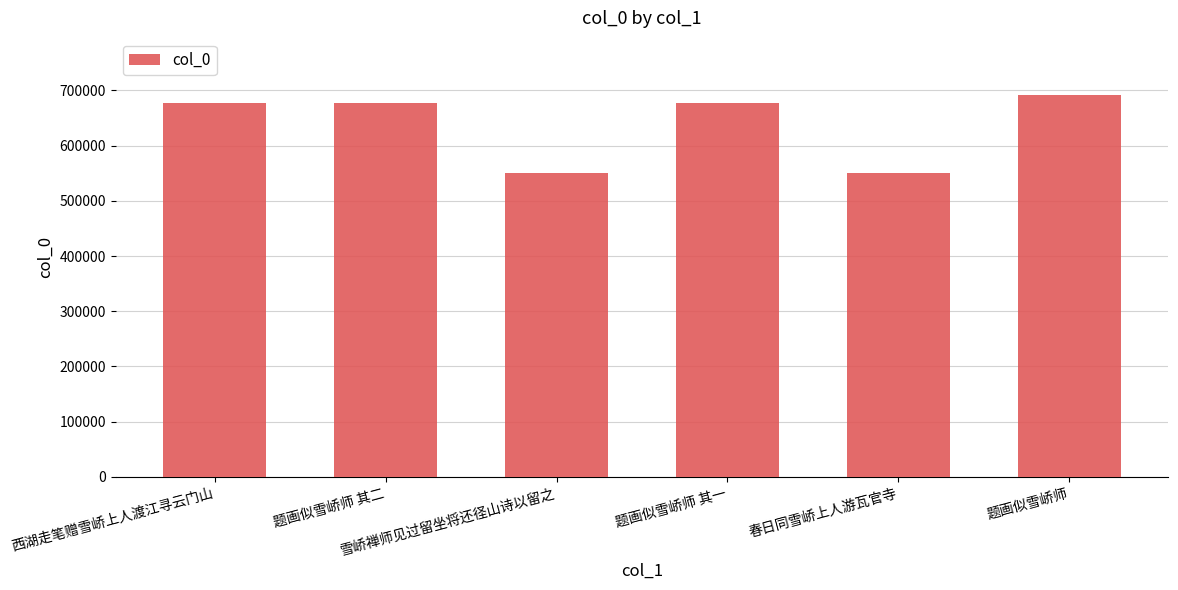

What is the value of the 5th bar from the left?

550313